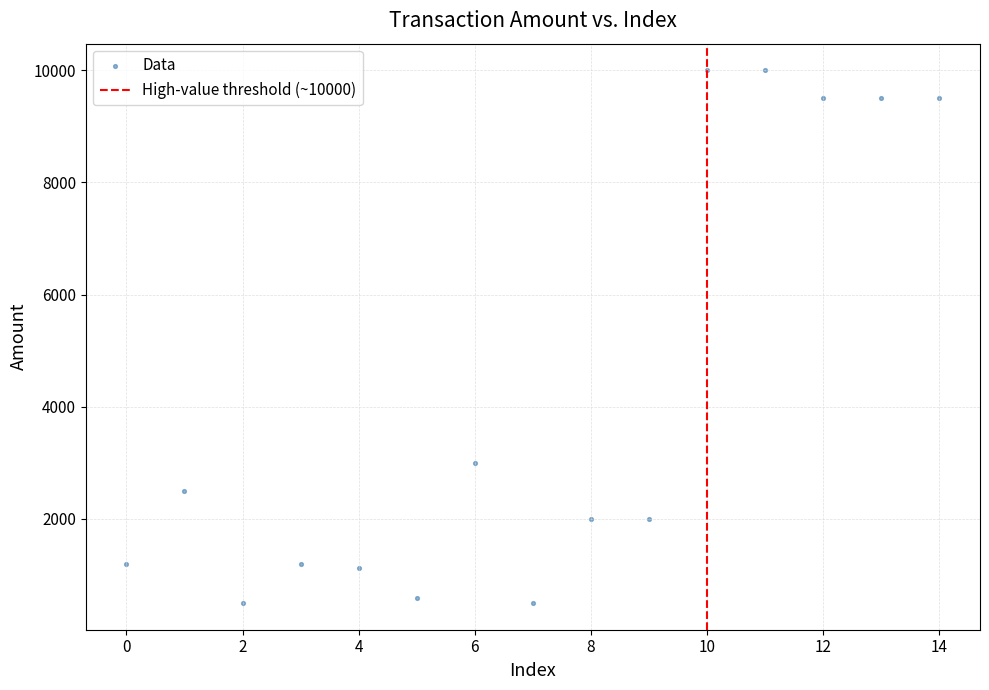

What is the range of Y values (max minus min)?

9502